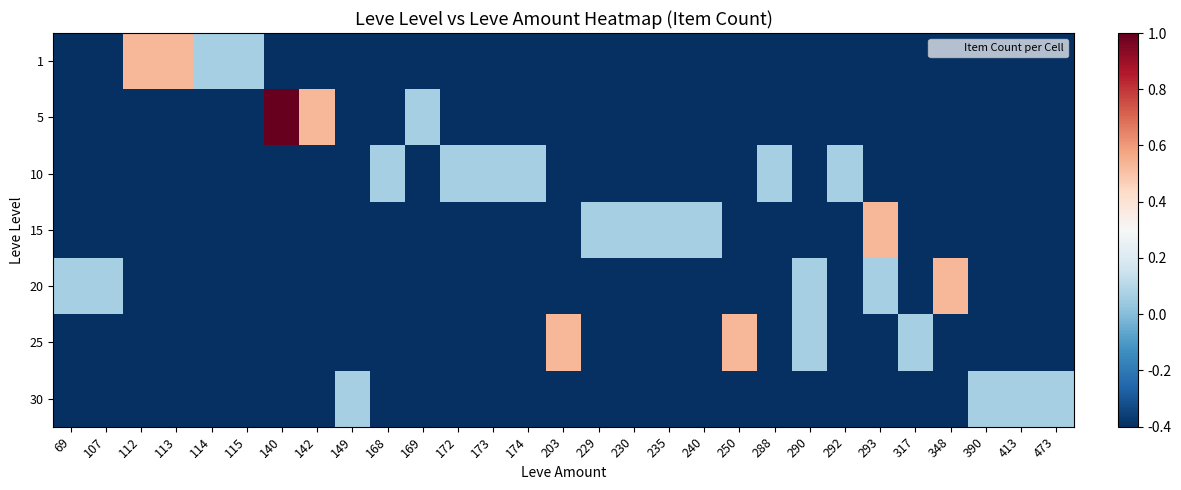

Which has a higher value, 168 or 413?

168